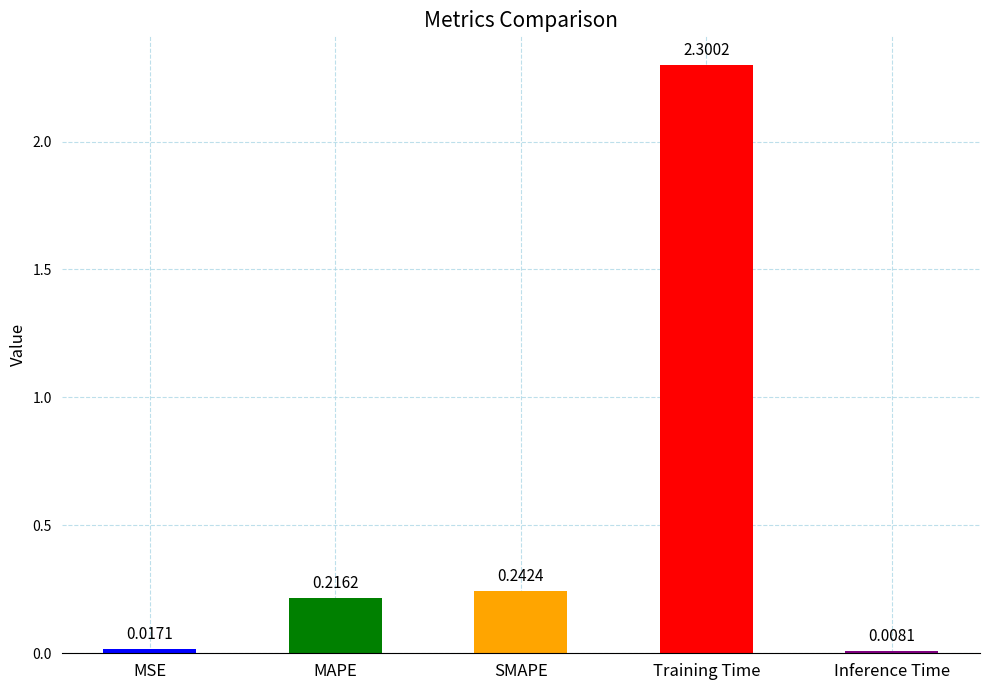

Rank the categories by value from highest to lowest.

Training Time, SMAPE, MAPE, MSE, Inference Time